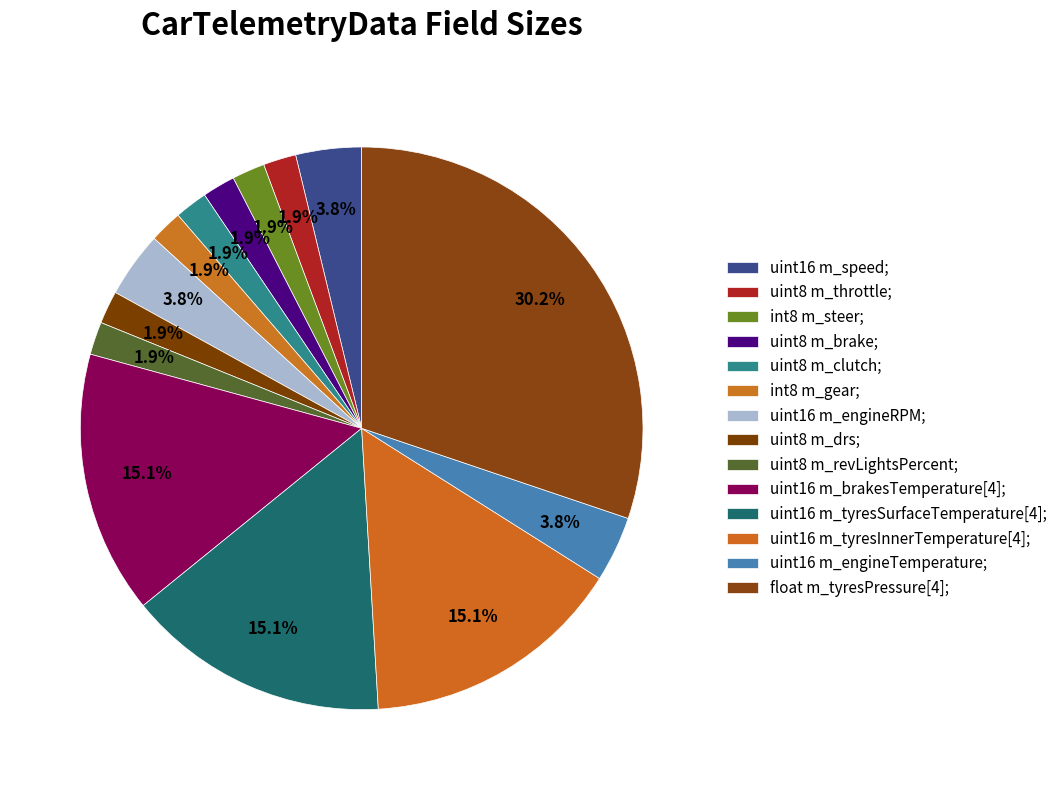

What is the largest slice in the pie chart?

float m_tyresPressure[4];